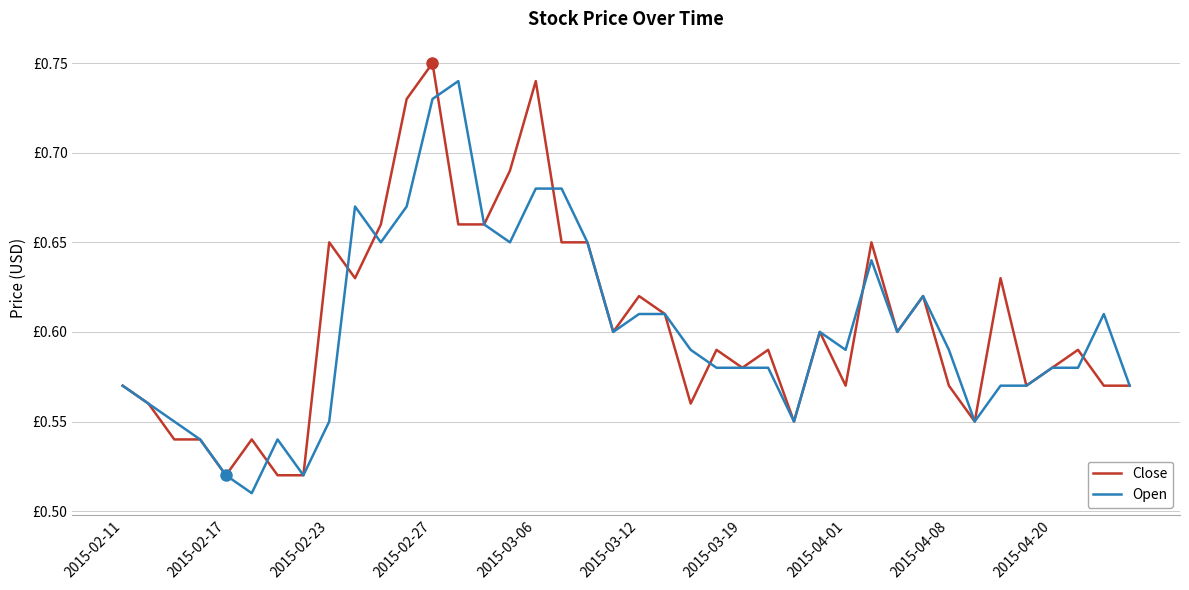

Reading right to left, transcribe all the data shown in this chart.

Close: 0.6	0.6	0.6	0.6	0.6	0.6	0.6	0.6	0.6	0.6	0.7	0.6	0.6	0.6	0.6	0.6	0.6	0.6	0.6	0.6	0.6	0.7	0.7	0.7	0.7	0.7	0.7	0.8	0.7	0.7	0.6	0.7	0.5	0.5	0.5	0.5	0.5	0.5	0.6	0.6
Open: 0.6	0.6	0.6	0.6	0.6	0.6	0.6	0.6	0.6	0.6	0.6	0.6	0.6	0.6	0.6	0.6	0.6	0.6	0.6	0.6	0.6	0.7	0.7	0.7	0.7	0.7	0.7	0.7	0.7	0.7	0.7	0.6	0.5	0.5	0.5	0.5	0.5	0.6	0.6	0.6